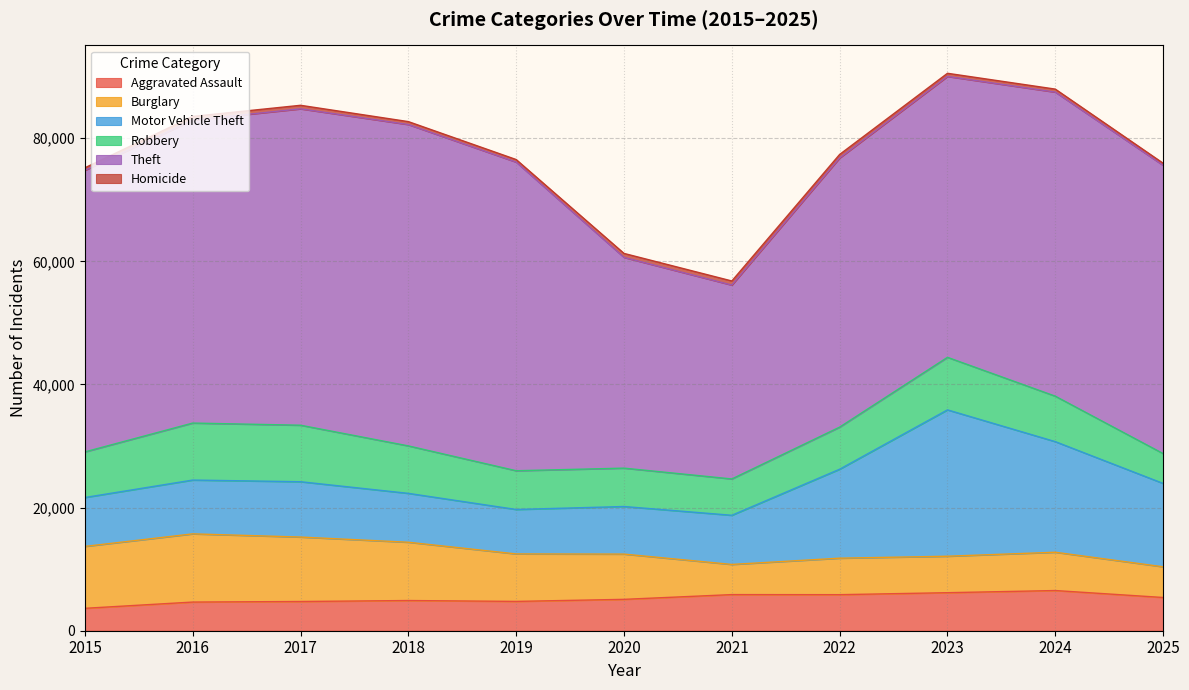

What is the total value across all series at 2023?

90552